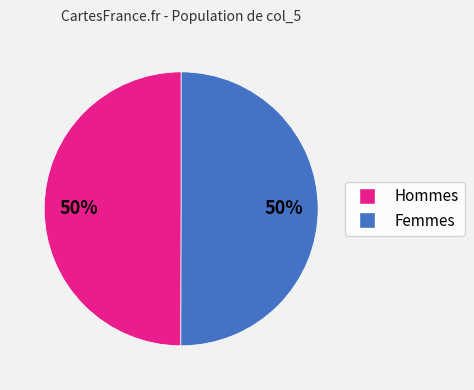

To the nearest percent, what is the average slice percentage?

50%